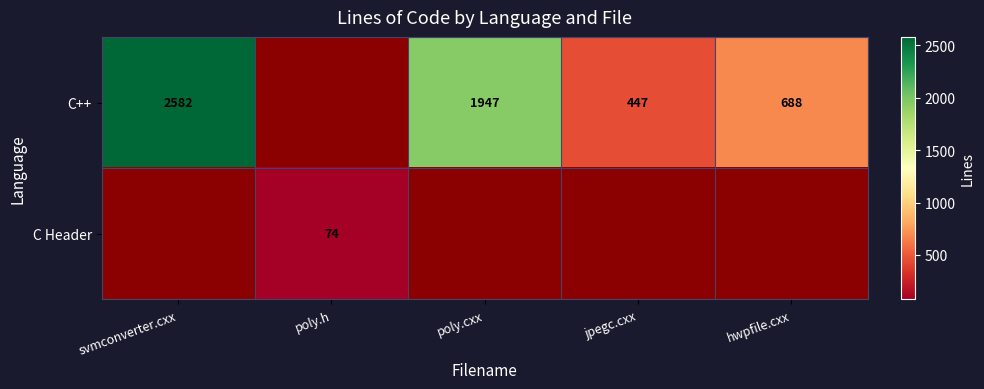

The C++ series shows 674 at jpegc.cxx. True or false?

False